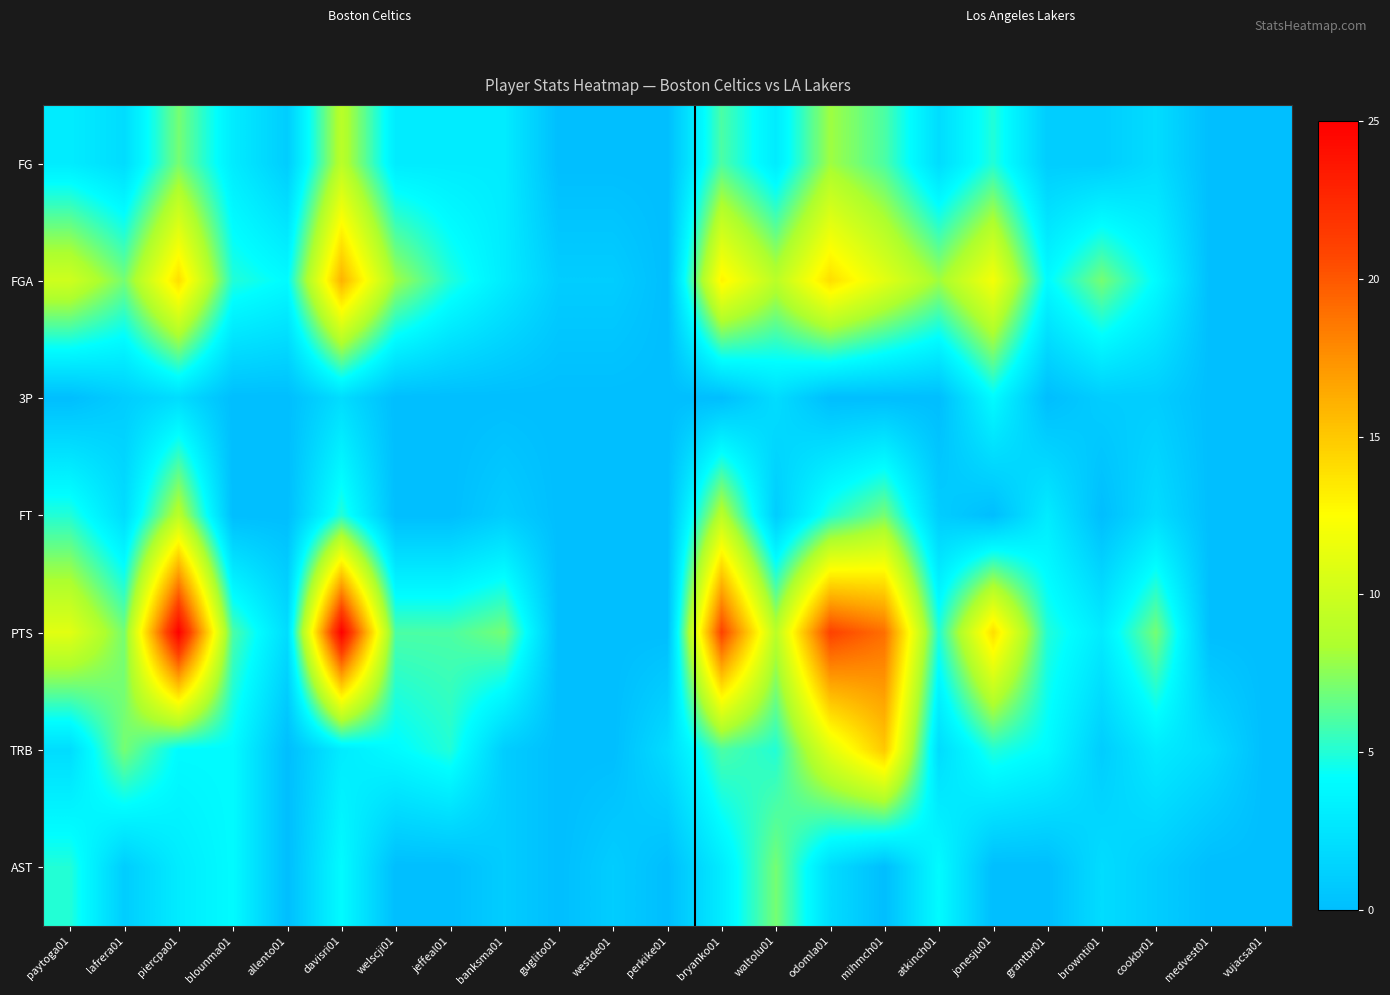

Which series has the largest range (max minus min)?

PTS